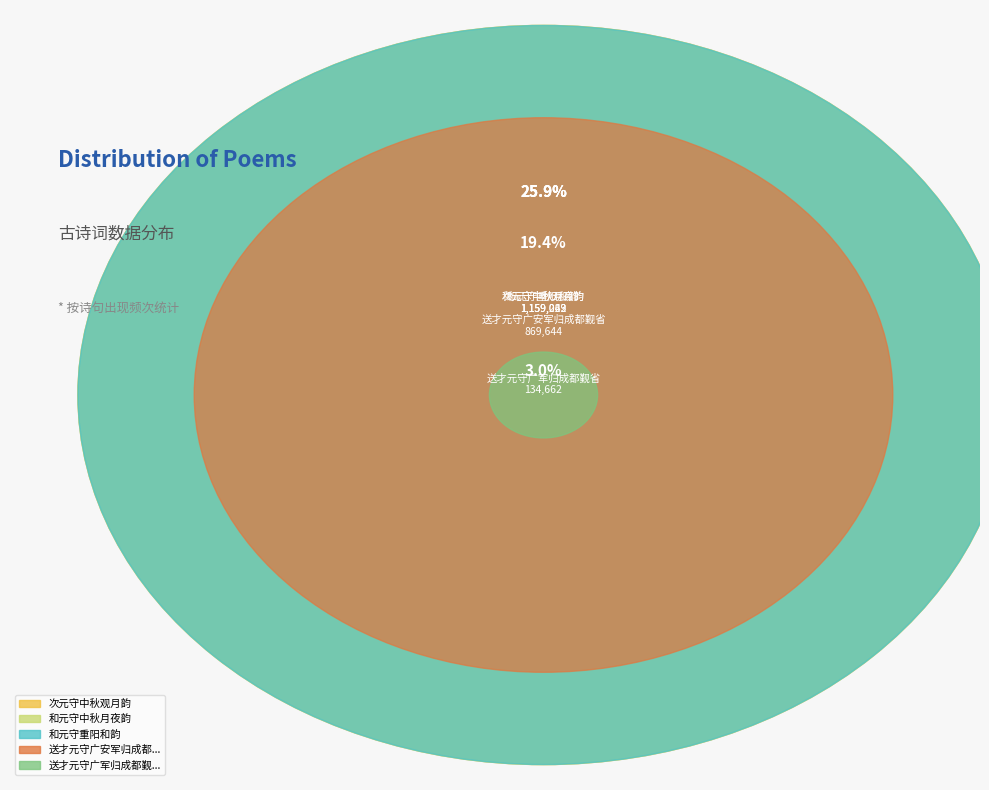

True or false: 和元守中秋月夜韵 accounts for 22% of the total.

True